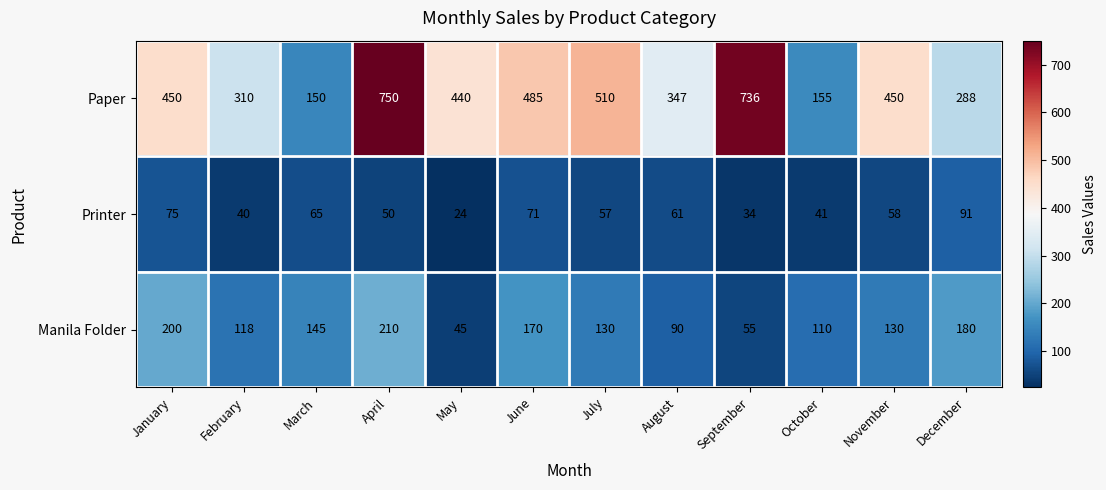

Is it true that Printer equals 99 at July?

False